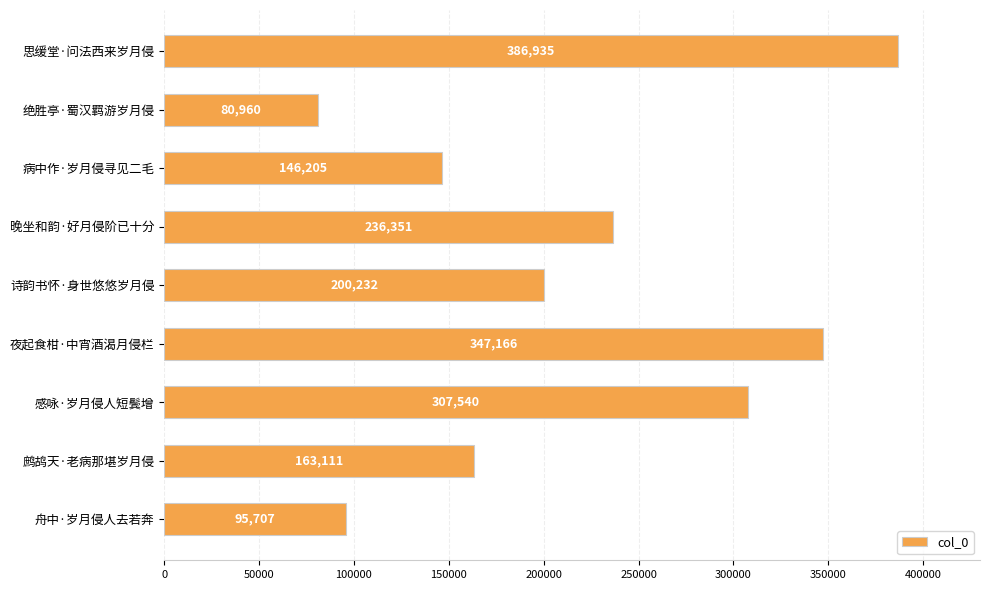

True or false: the data shows 110425 at 绝胜亭·蜀汉羁游岁月侵.

False